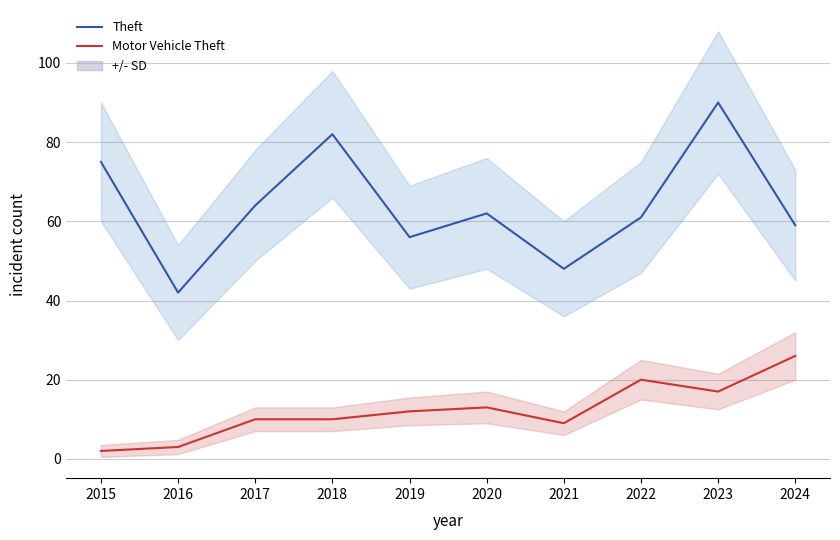

At how many categories does at least one series exceed 59?

6